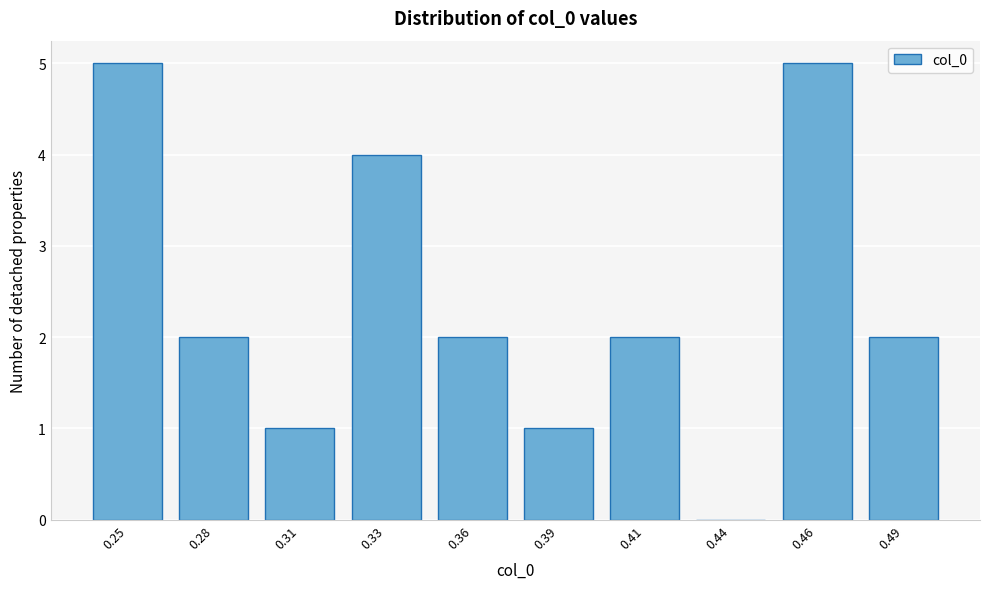

Reading left to right, what are all the values shown in this chart?

0.25=5	0.28=2	0.31=1	0.33=4	0.36=2	0.39=1	0.41=2	0.44=0	0.46=5	0.49=2